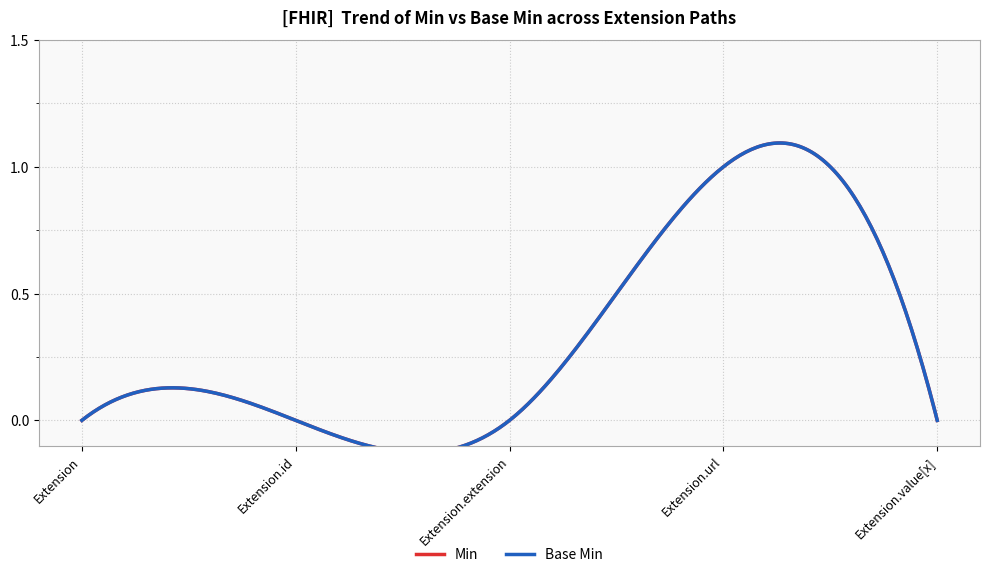

What is the difference between the Base Min values at Extension.url and Extension?

1